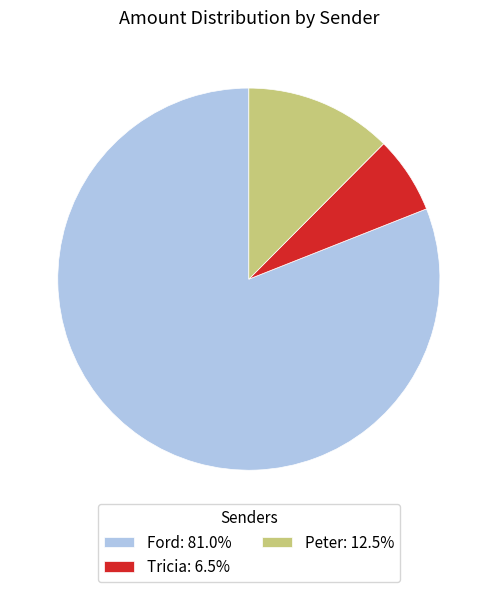

Do Tricia: 6.5% and Ford: 81.0% together represent more than half of the pie?

Yes